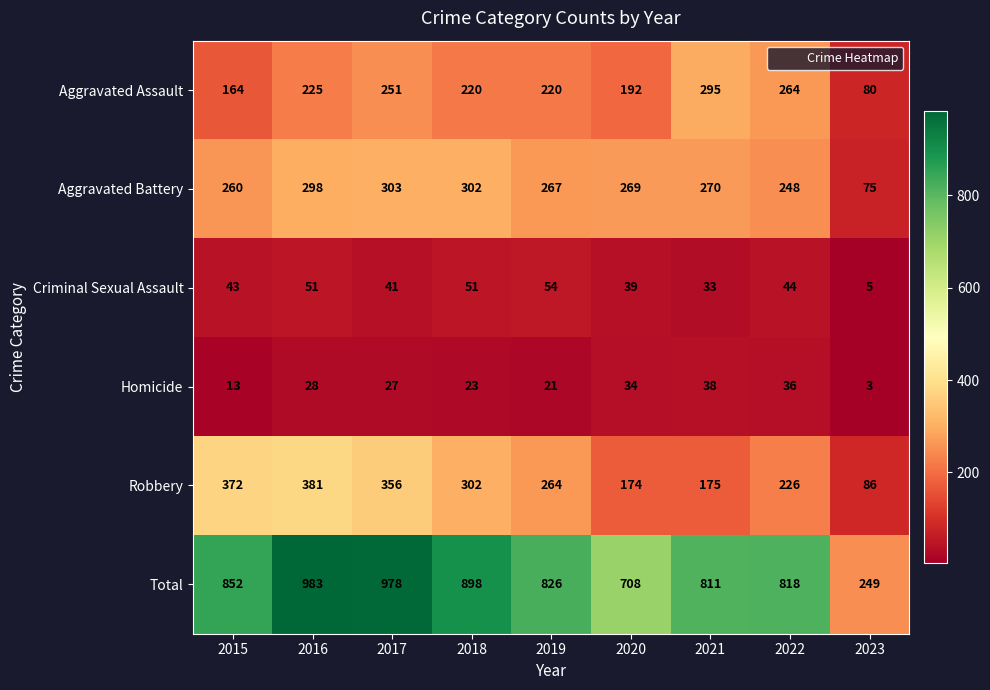

Rank the series by their maximum value, from highest to lowest.

Total, Robbery, Aggravated Battery, Aggravated Assault, Criminal Sexual Assault, Homicide